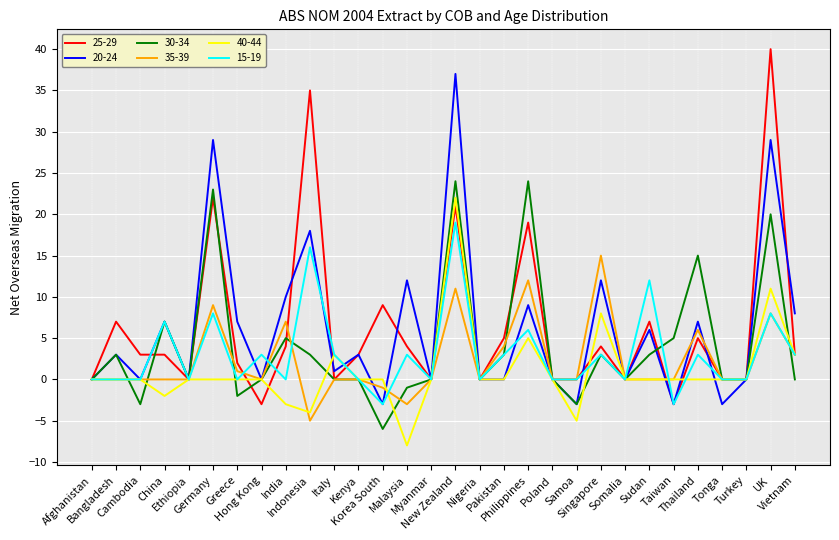

True or false: 40-44 has a value of 4 at UK.

False